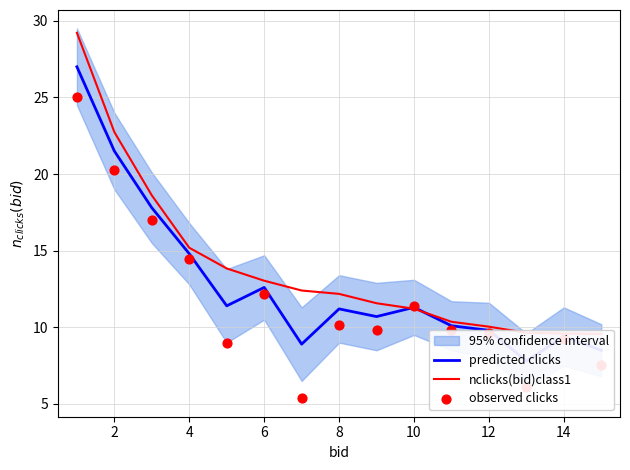

Which series contains the lowest Y value?

observed clicks